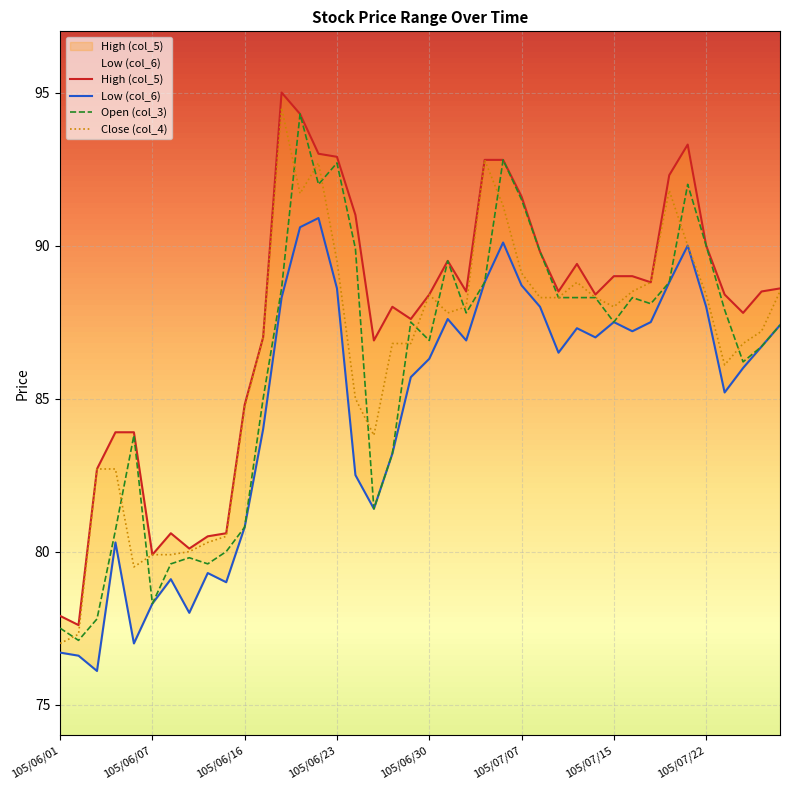

How many lines are shown in the chart?

4